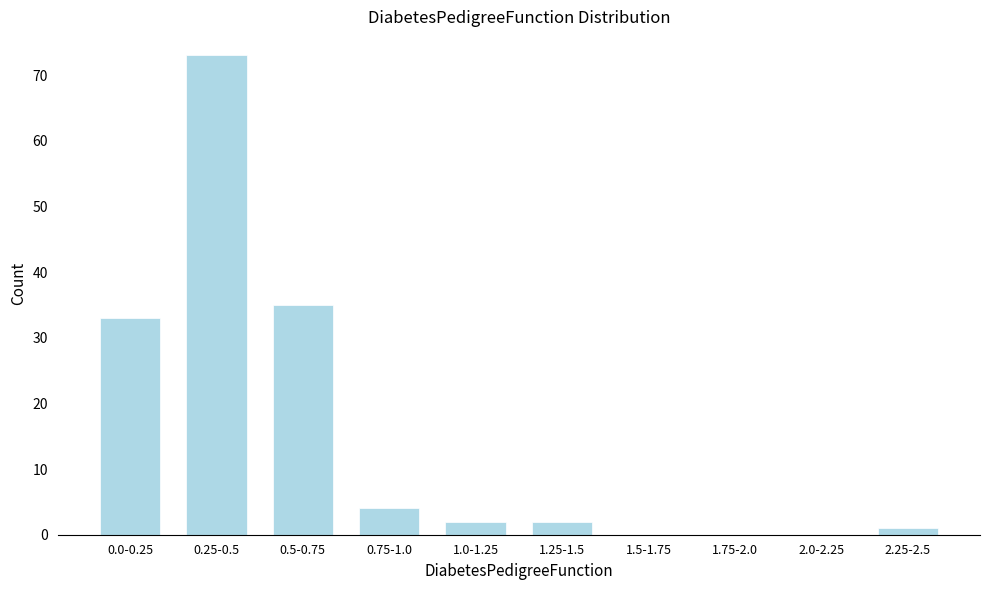

Reading left to right, list all the values displayed in this chart.

0.0-0.25=33	0.25-0.5=73	0.5-0.75=35	0.75-1.0=4	1.0-1.25=2	1.25-1.5=2	1.5-1.75=0	1.75-2.0=0	2.0-2.25=0	2.25-2.5=1